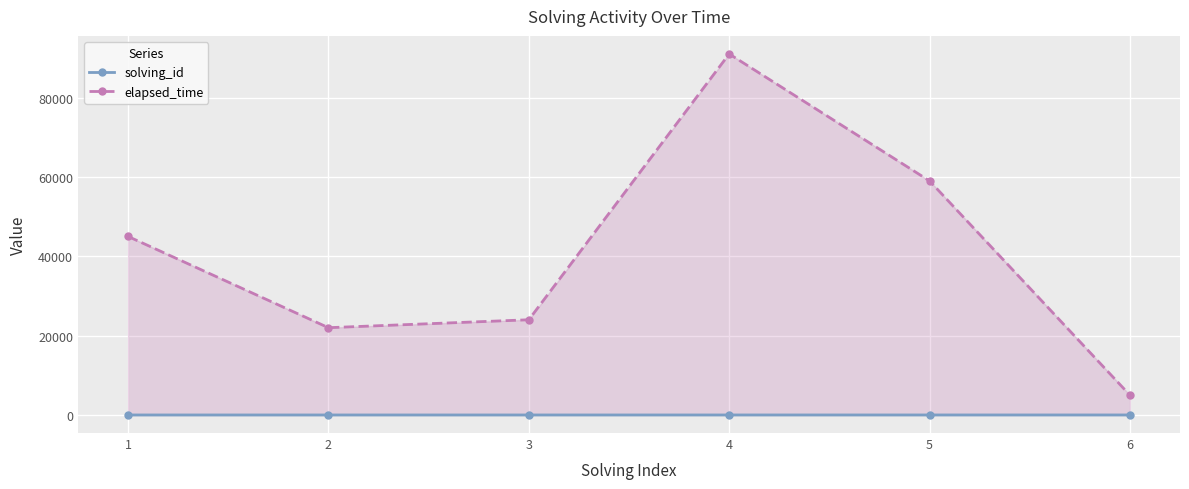

The value of elapsed_time at 6 is 5000. True or false?

True